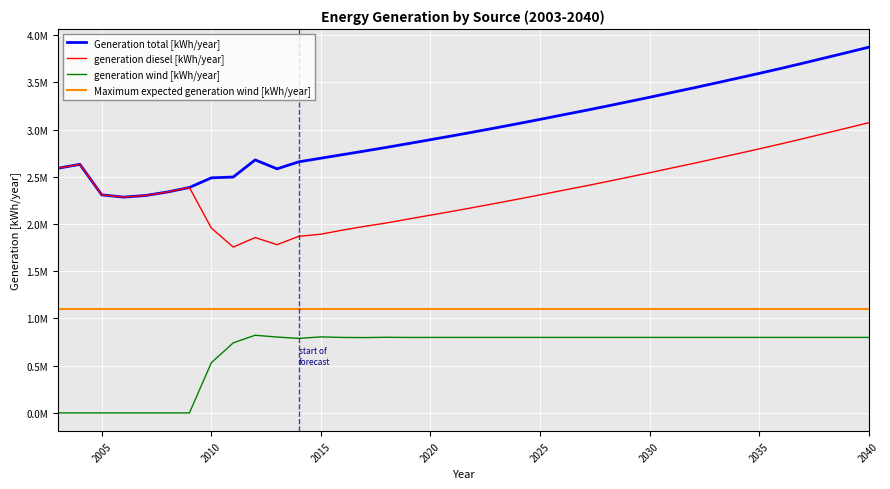

What are all the series names shown in the legend?

Generation total [kWh/year], generation diesel [kWh/year], generation wind [kWh/year], Maximum expected generation wind [kWh/year]